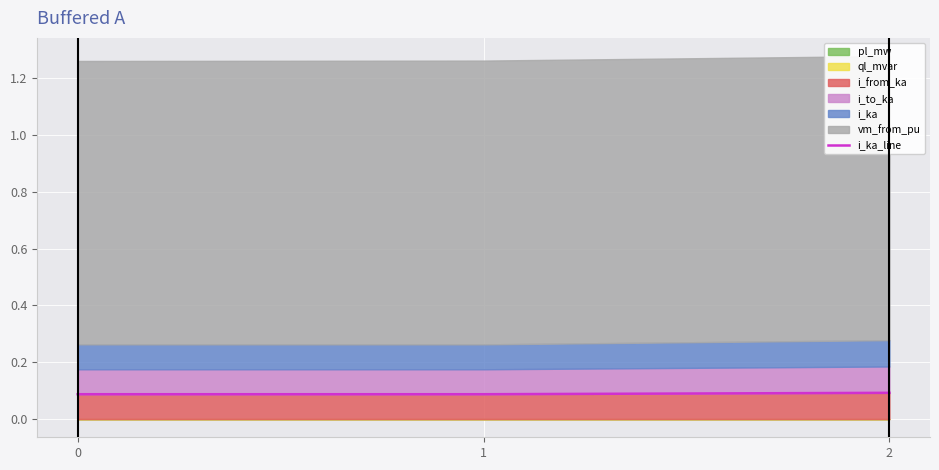

The chart shows a value of 0.1 at 2. True or false?

True